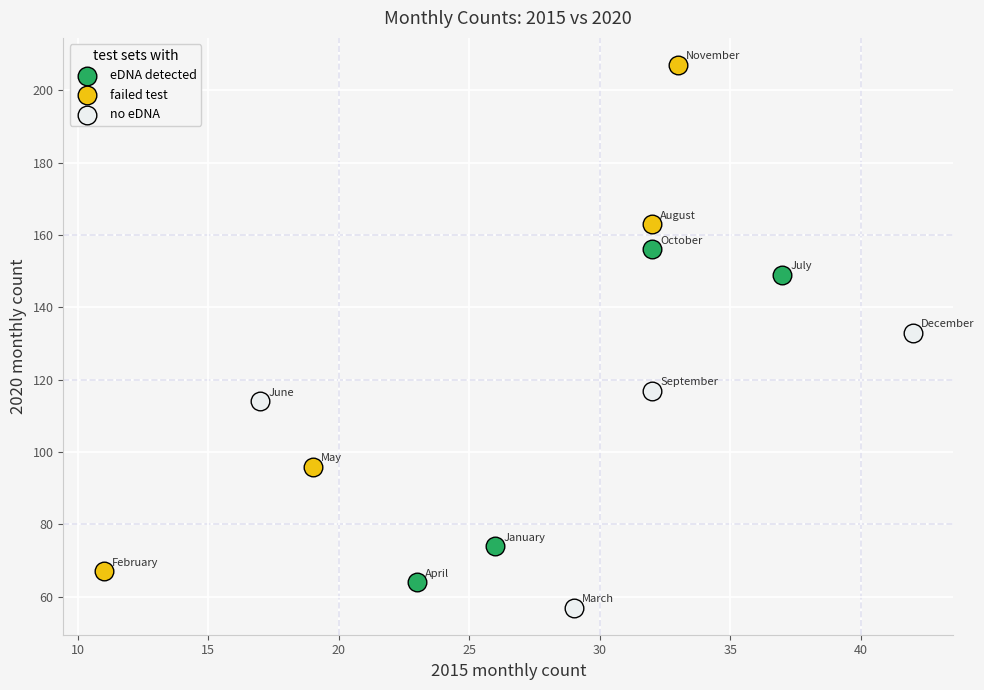

Which series reaches the maximum Y coordinate?

failed test